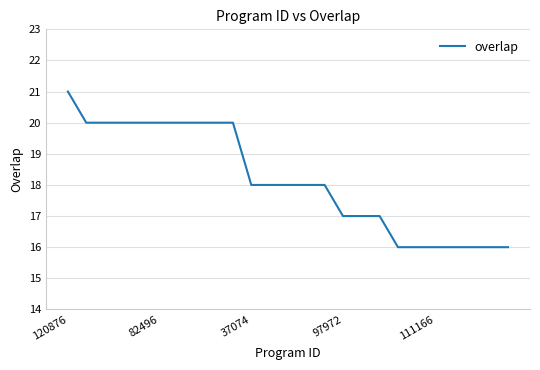

Reading right to left, what are all the values shown in this chart?

16	16	16	16	16	16	16	17	17	17	18	18	18	18	18	20	20	20	20	20	20	20	20	20	21